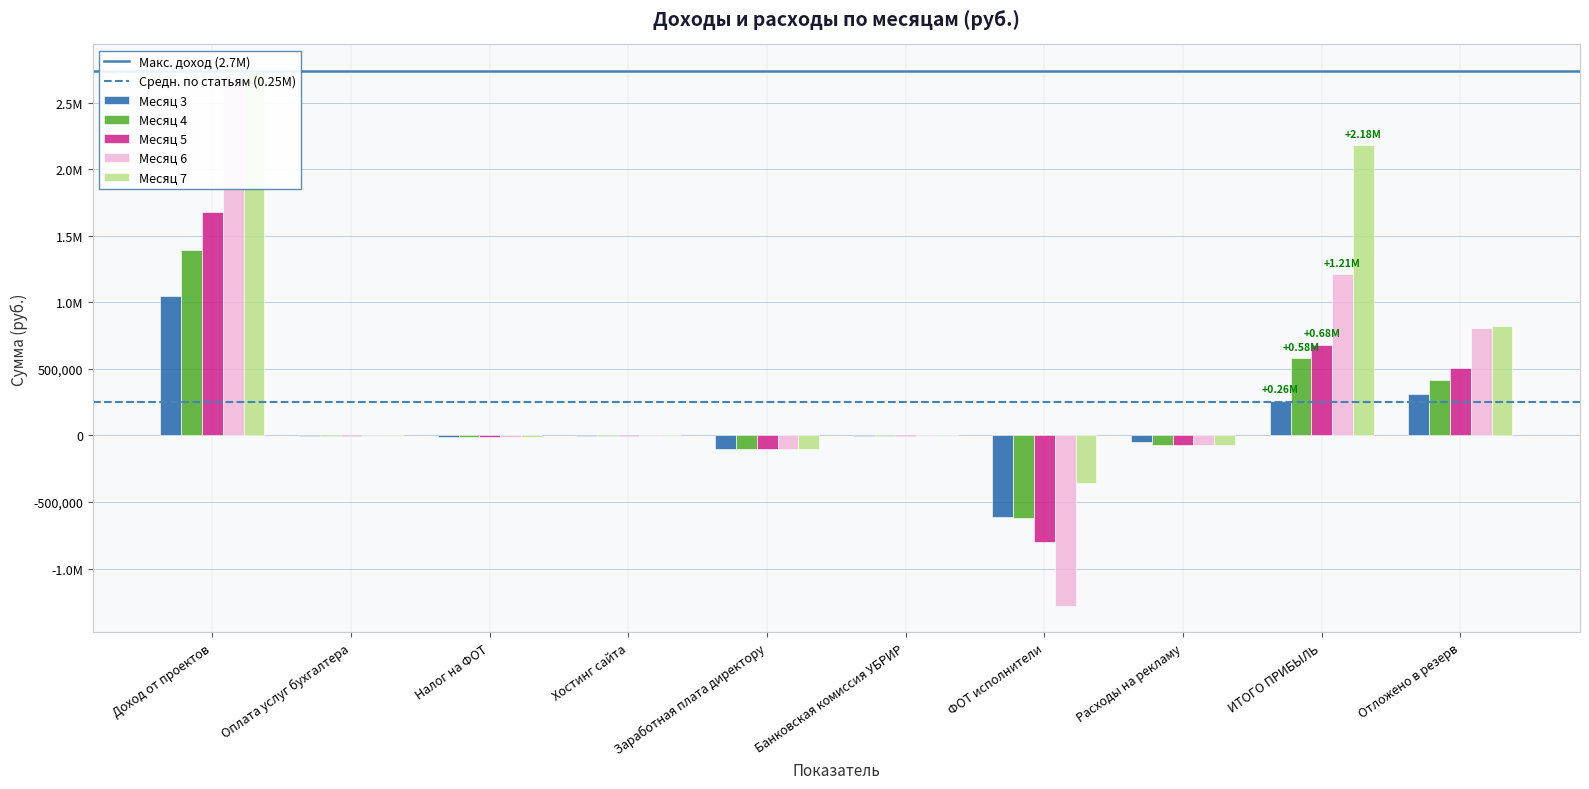

What is the label of the 3rd bar from the right?

Расходы на рекламу